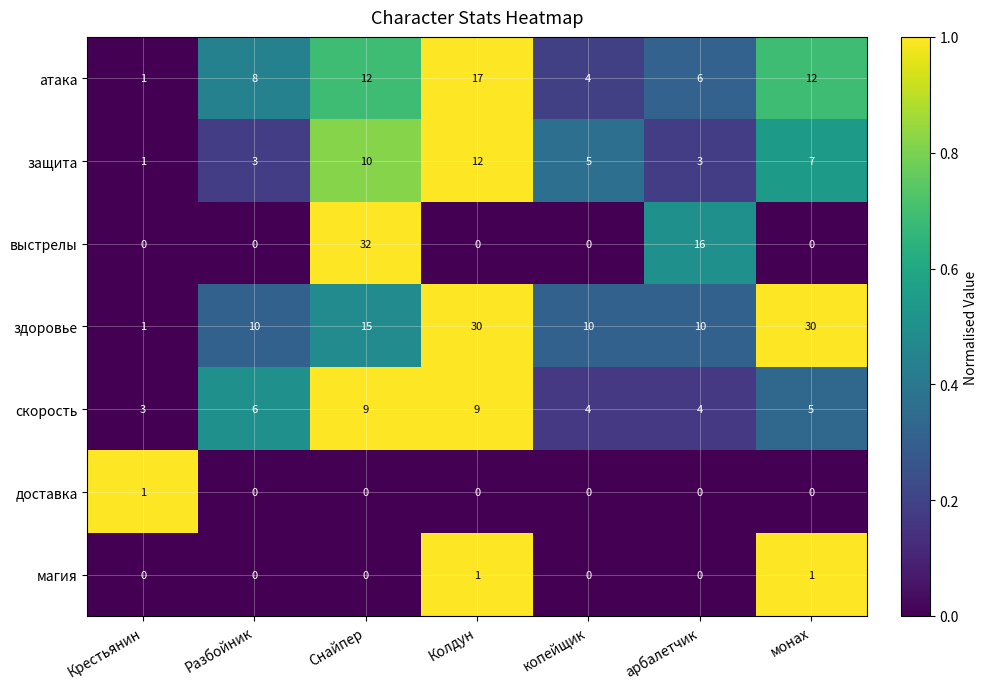

Which label corresponds to the largest value in the chart?

Снайпер